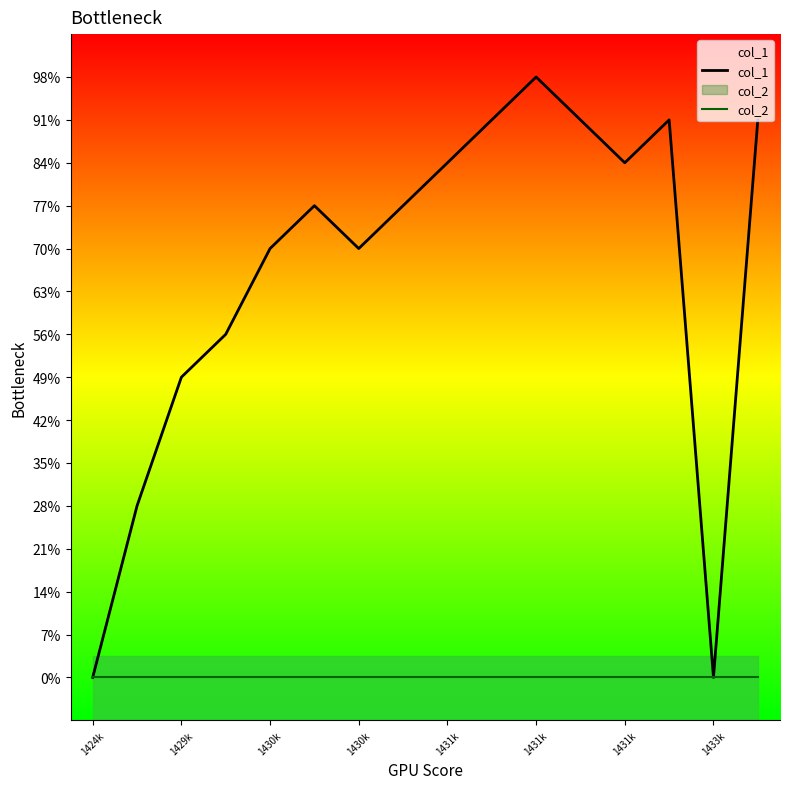

At which category is the sum across all series the highest?

1431k